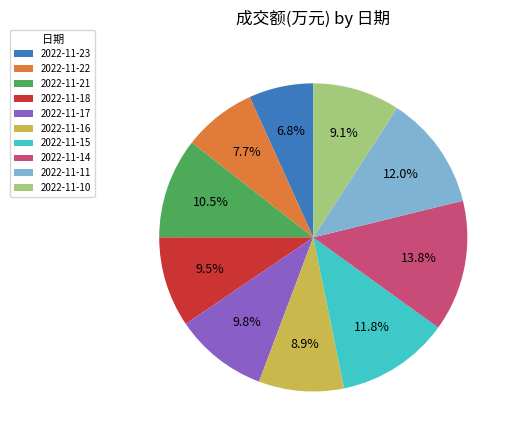

Is 2022-11-10 the majority of the pie?

No